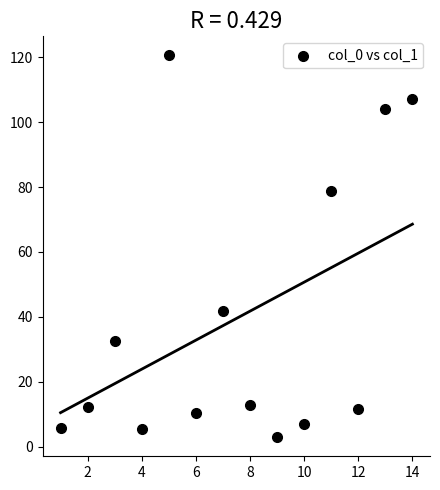

What is the range of X values (max minus min)?

13.0